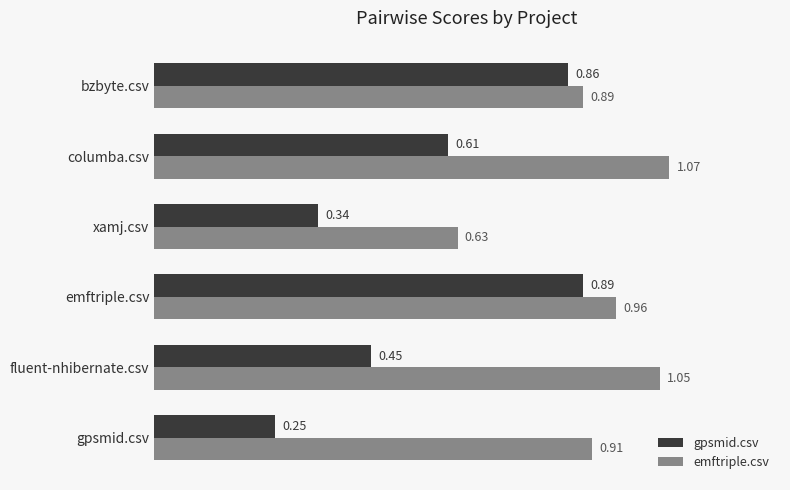

List the series in order of their overall mean, lowest first.

gpsmid.csv, emftriple.csv